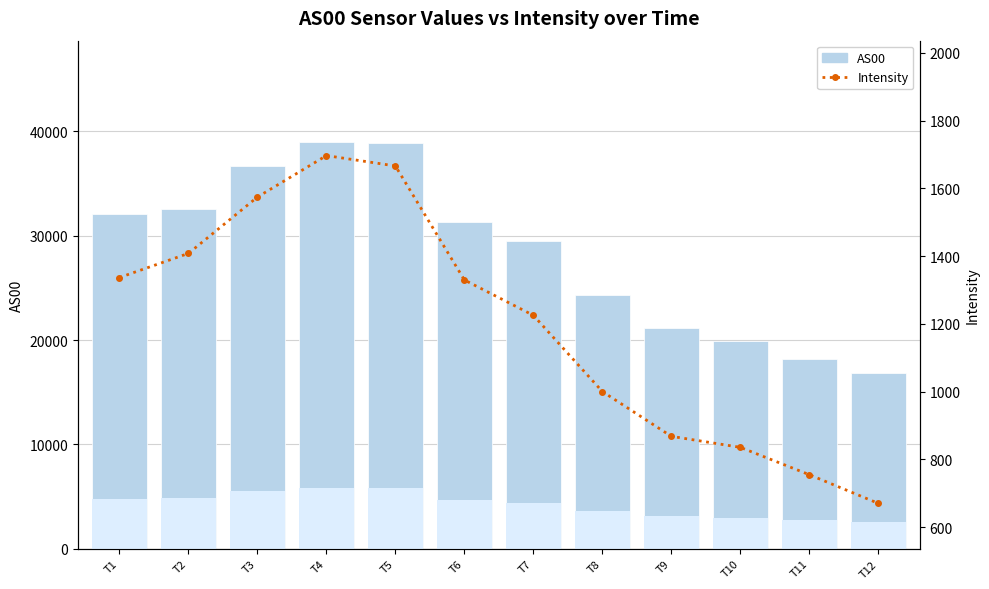

At which label does Intensity first exceed 1329?

T1